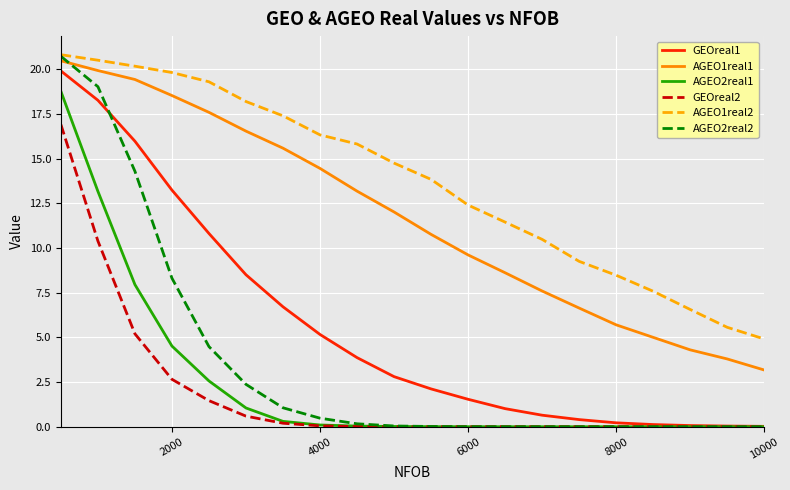

At how many categories does at least one series exceed 7?

17